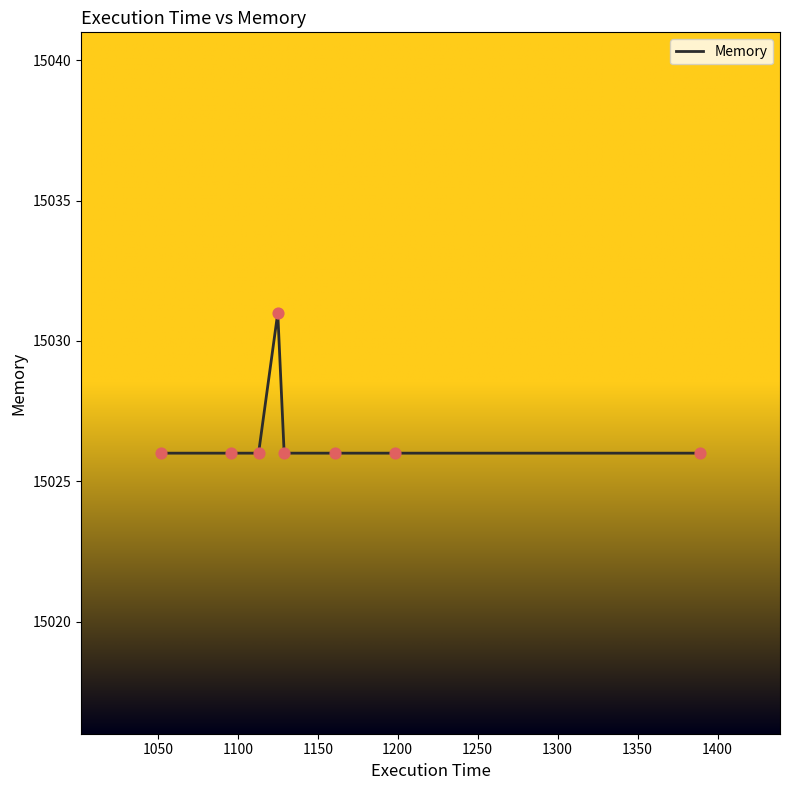

What is the difference between the maximum and minimum values?

5